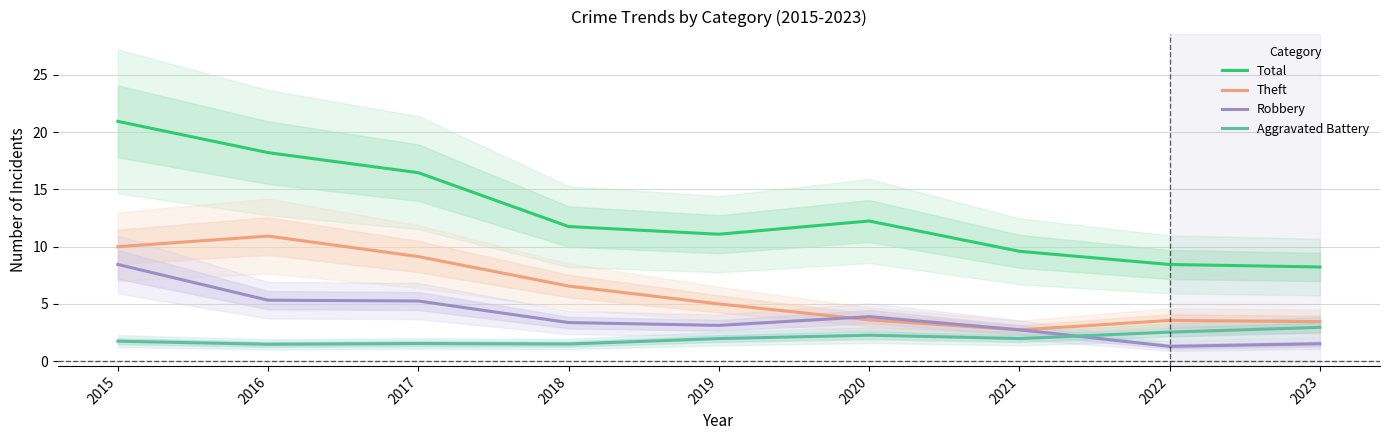

Reading left to right, list all the values displayed in this chart.

Total: 2015=20.9	2016=18.2	2017=16.5	2018=11.8	2019=11.1	2020=12.2	2021=9.6	2022=8.4	2023=8.2
Theft: 2015=10.0	2016=10.9	2017=9.1	2018=6.6	2019=5.0	2020=3.6	2021=2.7	2022=3.6	2023=3.5
Robbery: 2015=8.4	2016=5.3	2017=5.3	2018=3.4	2019=3.1	2020=3.9	2021=2.7	2022=1.3	2023=1.5
Aggravated Battery: 2015=1.7	2016=1.5	2017=1.5	2018=1.5	2019=2.0	2020=2.3	2021=2.0	2022=2.5	2023=3.0